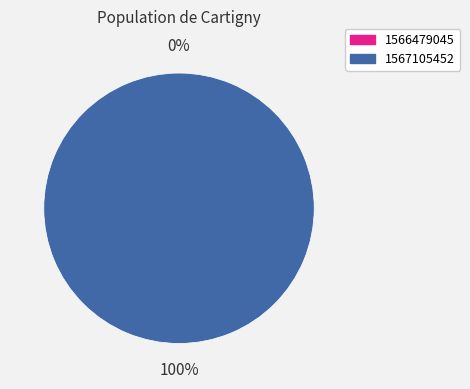

The 1567105452 slice represents 100% of the pie. True or false?

True